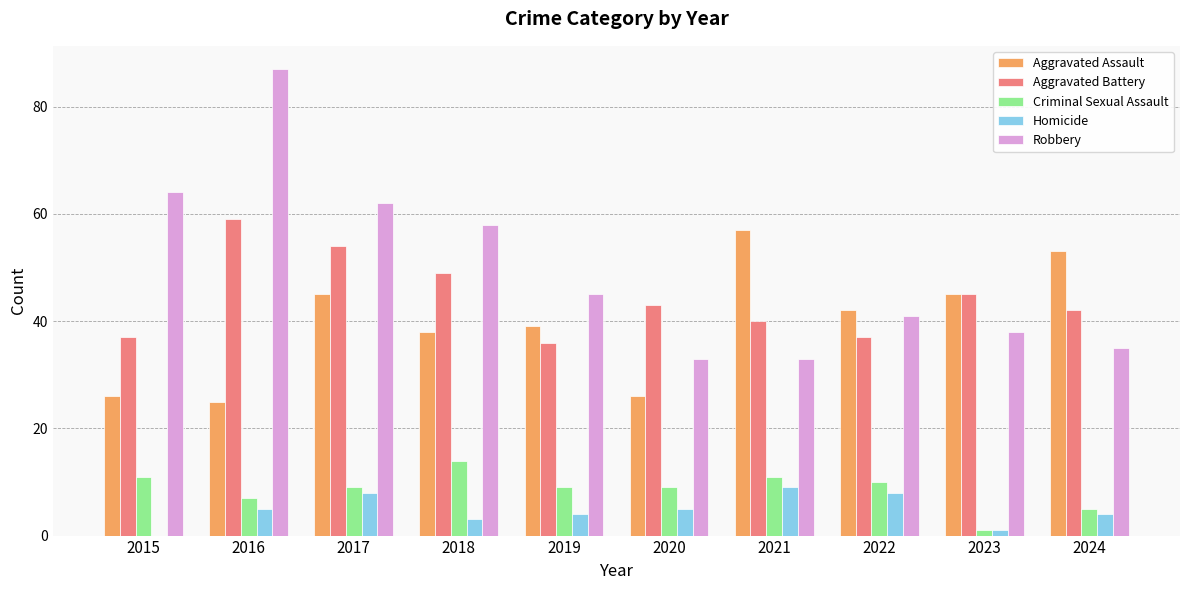

What is the difference between the Robbery values at 2015 and 2019?

19